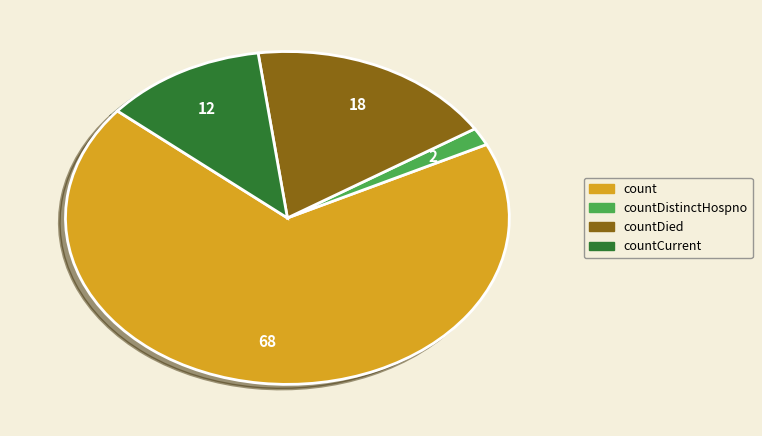

How many segments does this pie chart have?

4